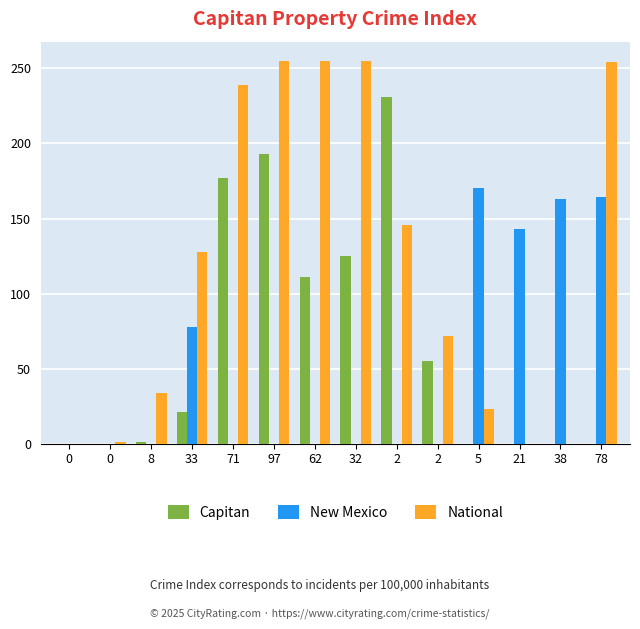

Does the chart contain stacked bars?

No